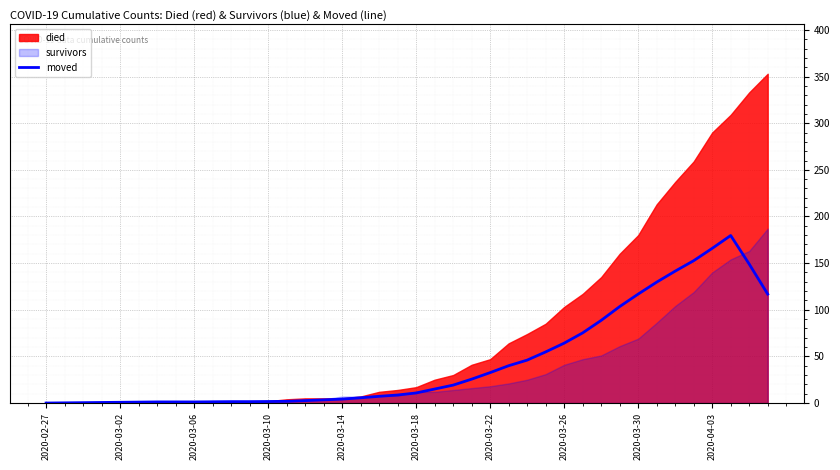

Is it true that the value at 10 is 1.4?

True